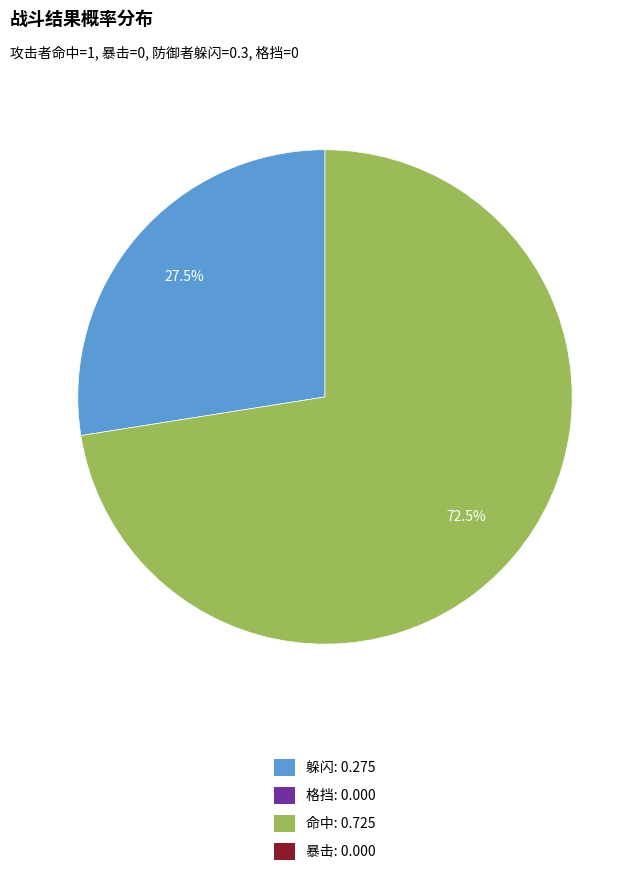

What is the smallest slice in the pie chart?

格挡